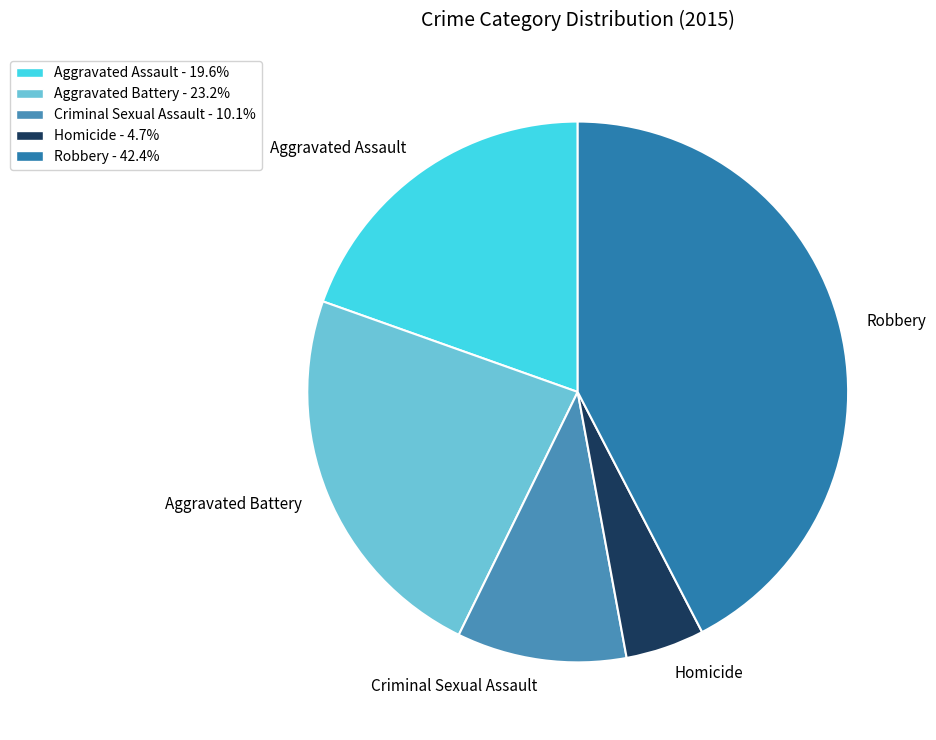

Which category has the smallest portion of the pie?

Homicide